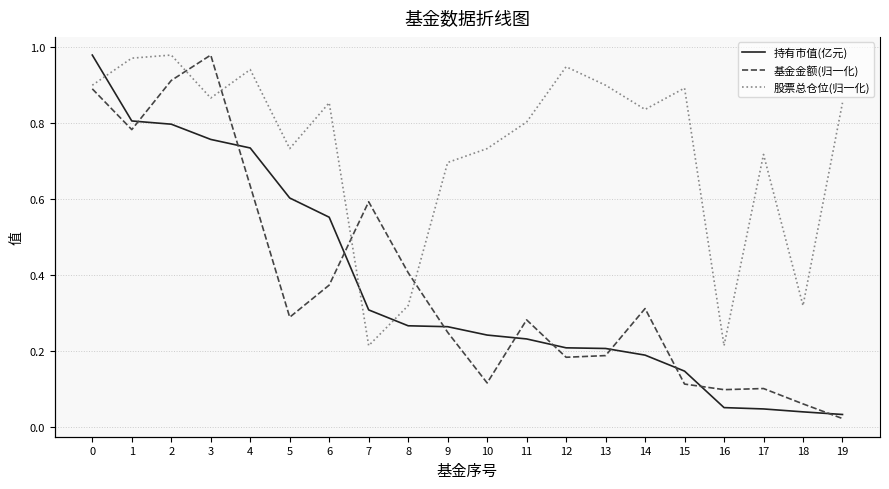

Which series has the largest total across all categories?

股票总仓位(归一化)